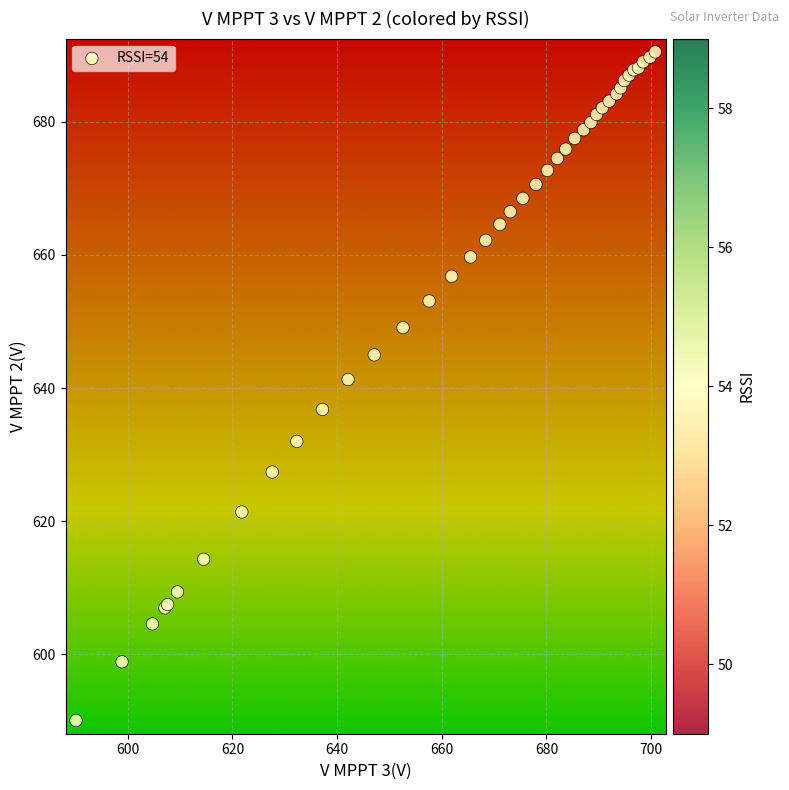

What Y value in the scatter plot is closest to 640?

641.3